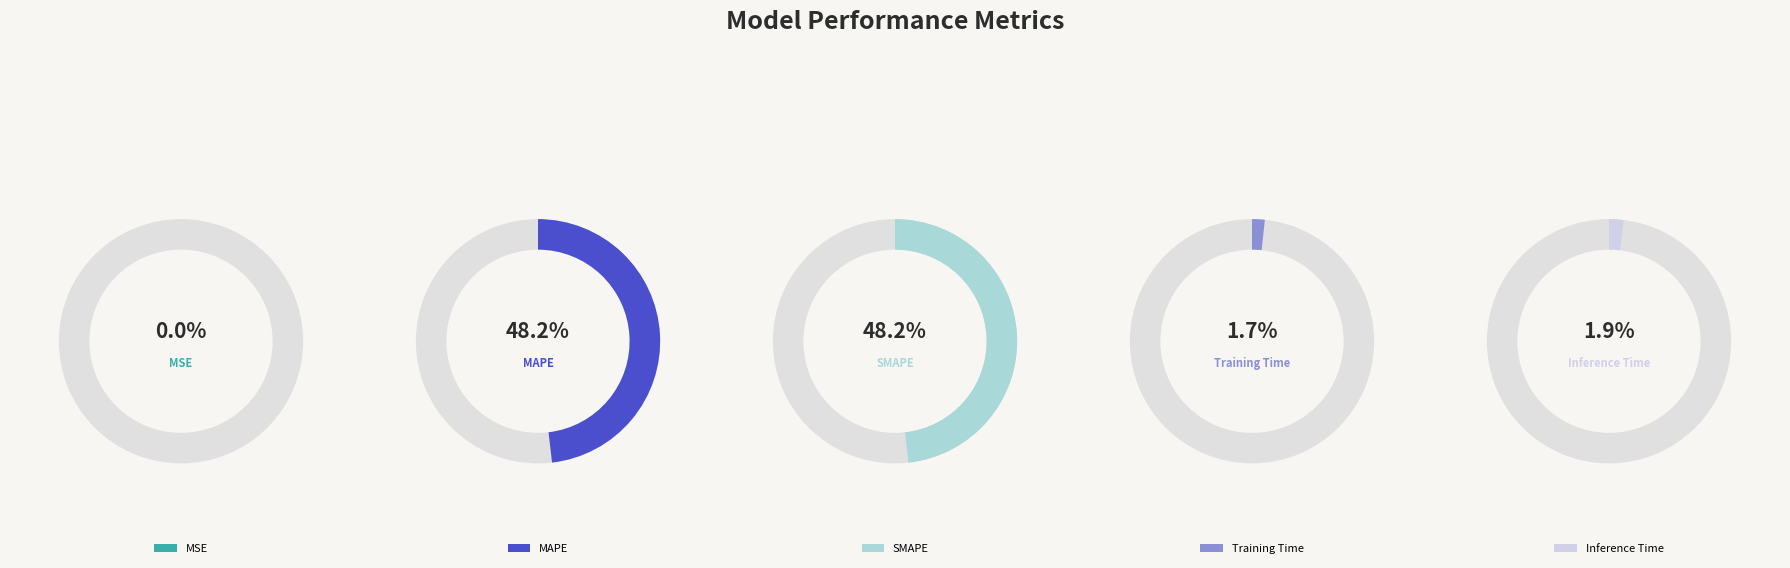

The SMAPE slice represents 48% of the pie. True or false?

True